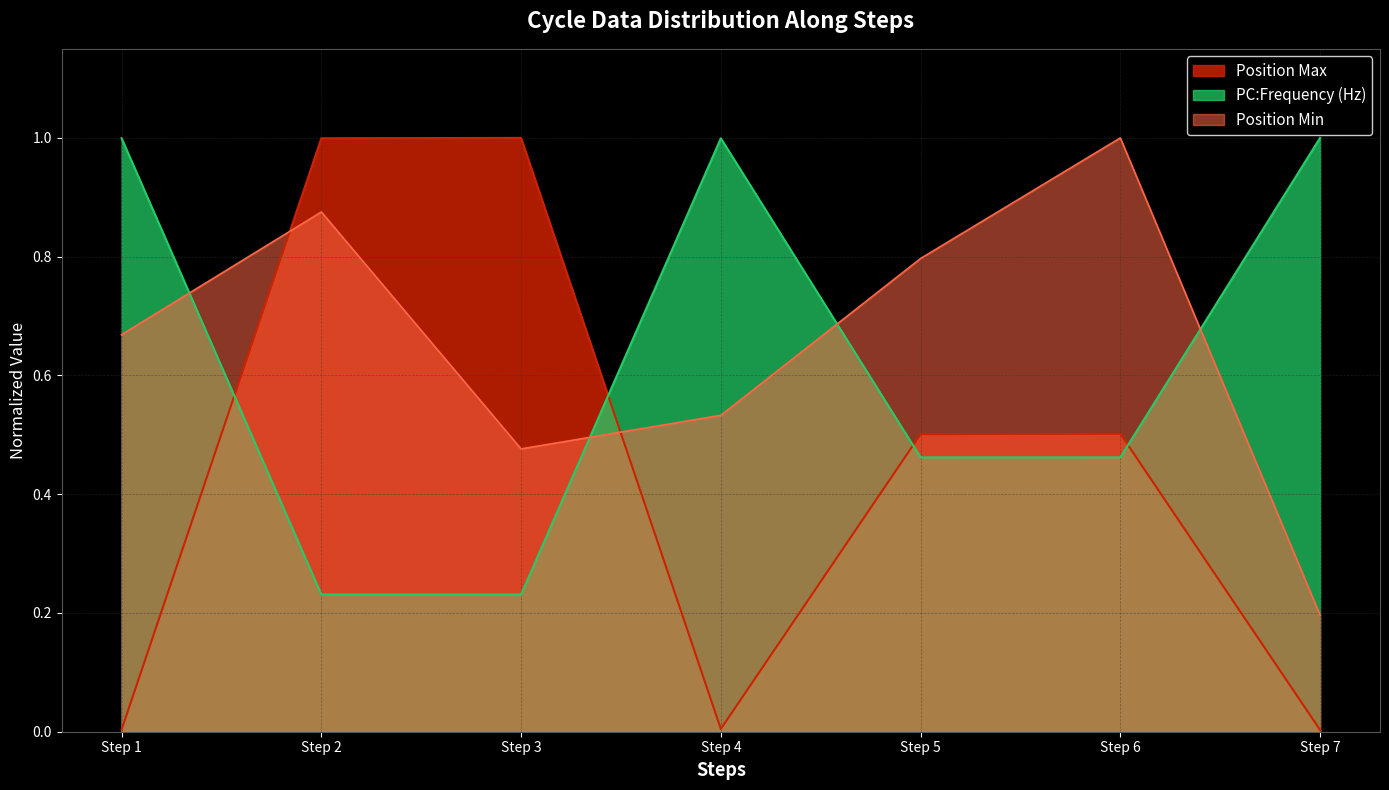

What is the sum of the PC:Frequency (Hz) values at Step 2 and Step 7?

1.2